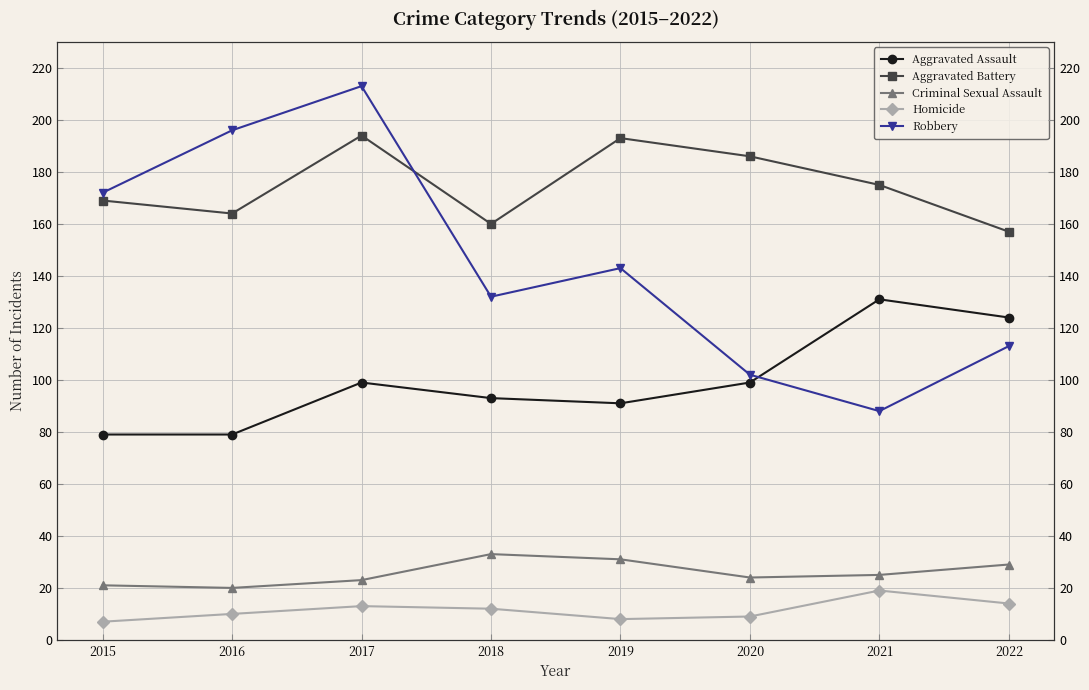

What is the minimum value for Homicide?

7